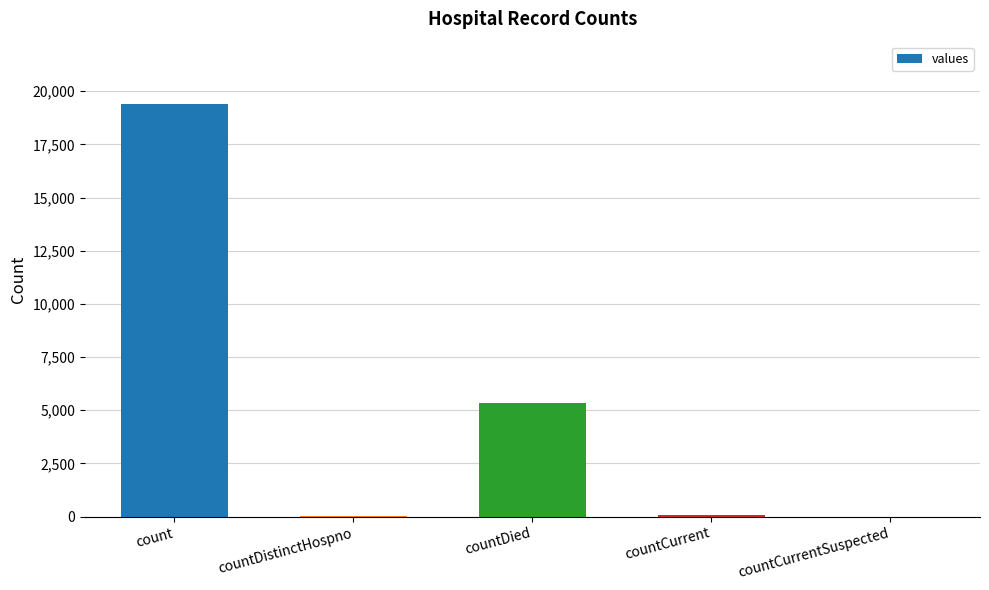

What is the approximate value at count?

19420